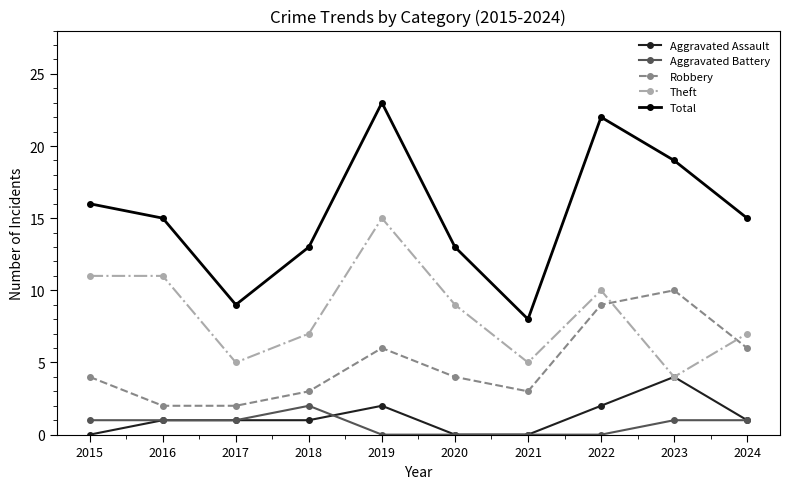

True or false: Theft and Total intersect in this chart.

False